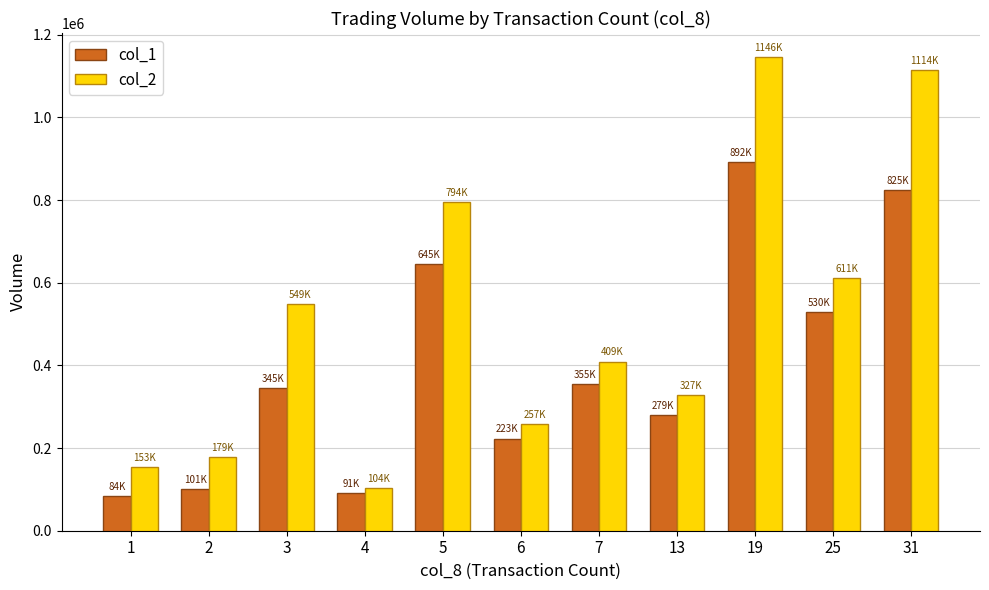

Are the bars grouped side by side (vs. stacked)?

Yes